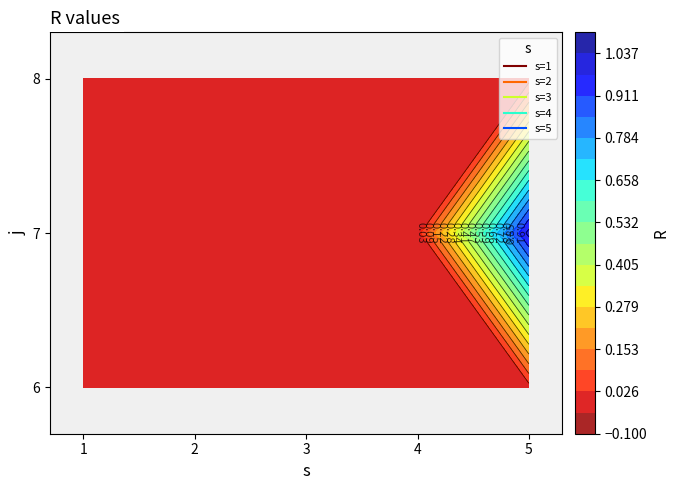

Rank the series at 8 from lowest to highest value.

1, 2, 3, 4, 5